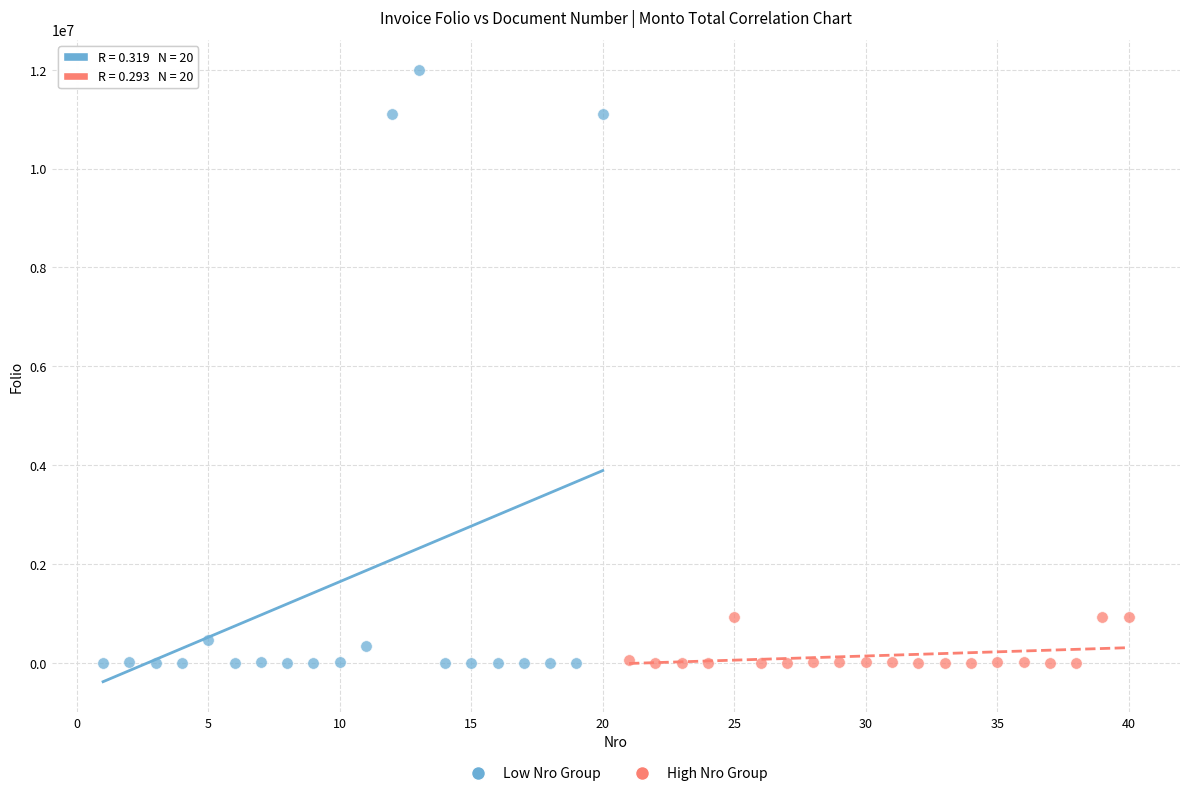

Which series reaches the maximum Y coordinate?

Low Nro Group